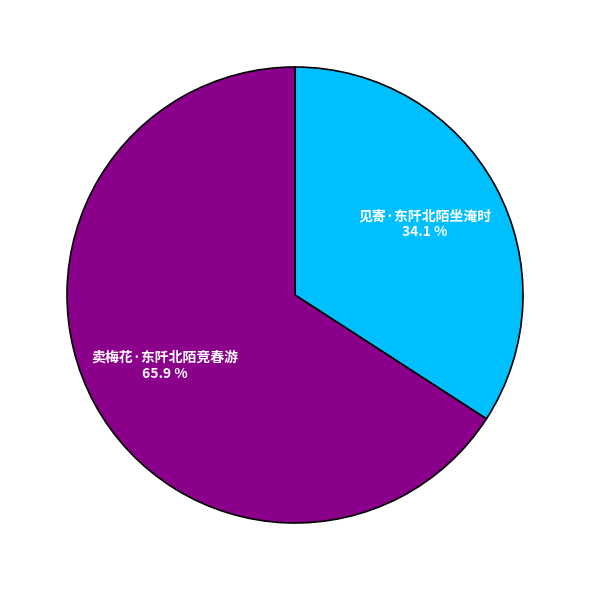

Which category has the smallest portion of the pie?

见寄·东阡北陌坐淹时